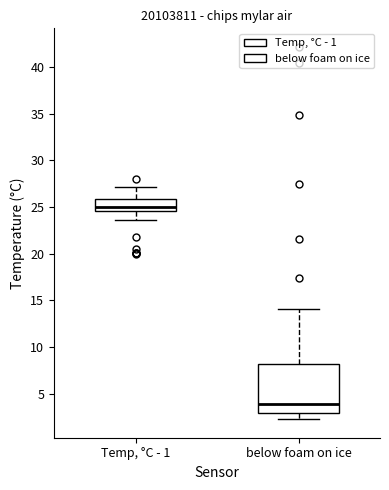

Where is the upper edge of the box for below foam on ice on the y-axis? The values are not printed on the chart, so give them approximately, as read against the axis.

8.0